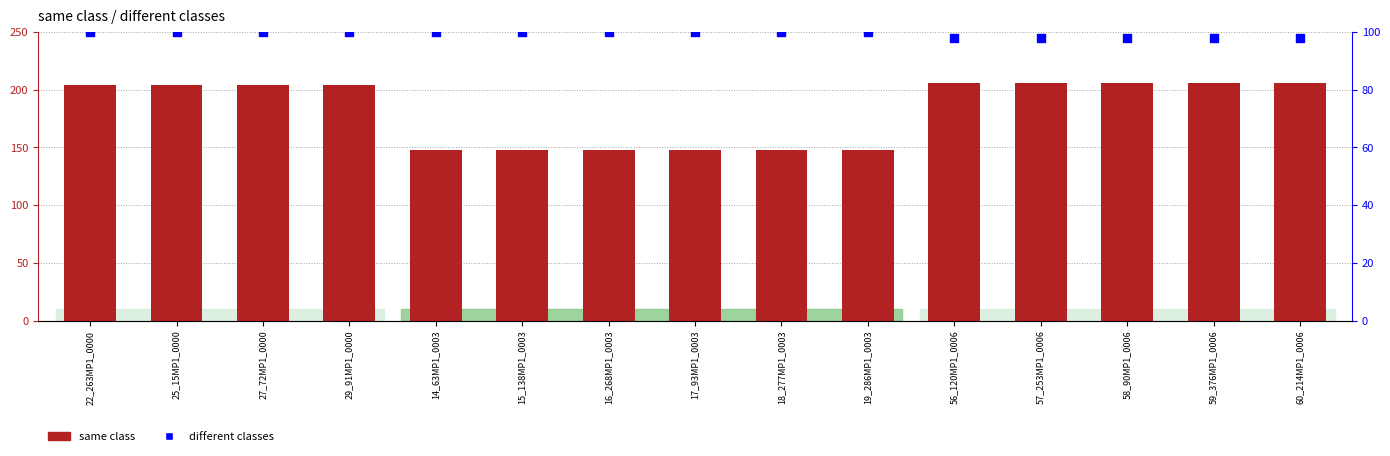

What are all the series names shown in the legend?

same class, different classes